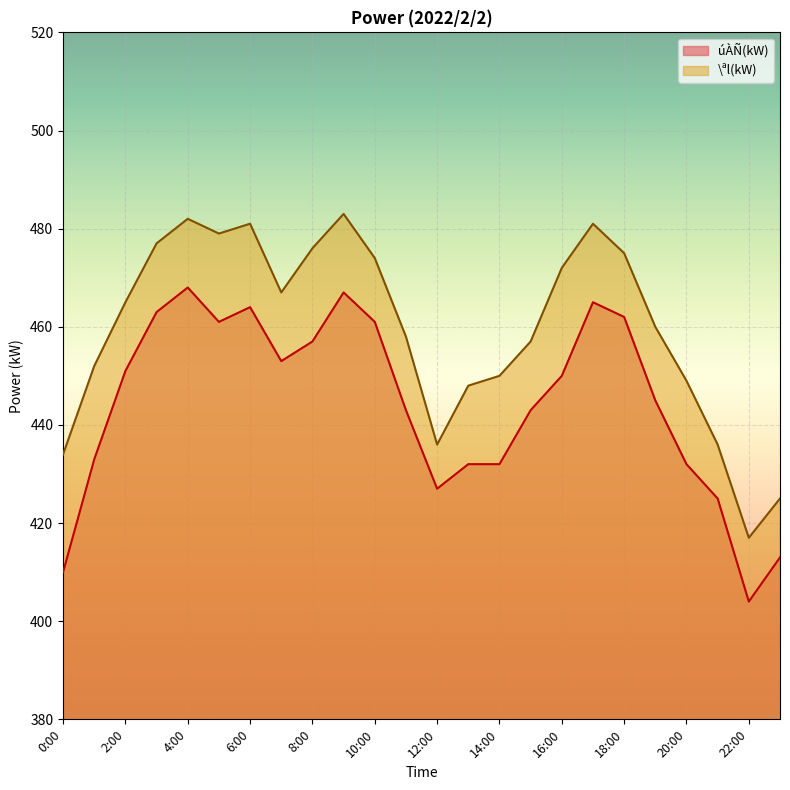

Which series has the largest total across all categories?

\ªl(kW)